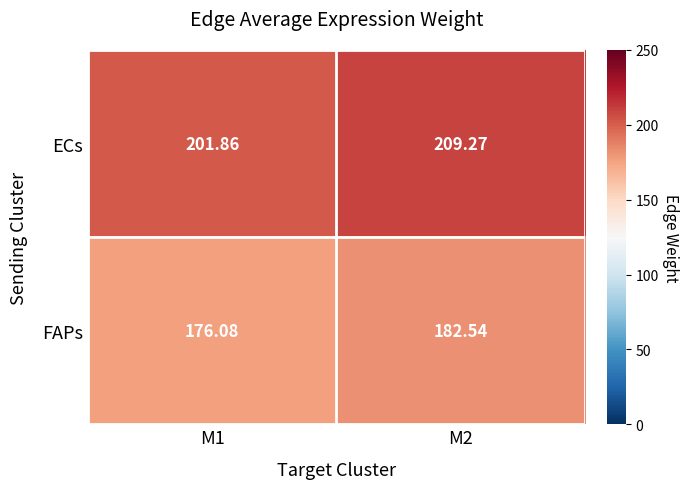

At M1, list the series in order from smallest to largest.

FAPs, ECs